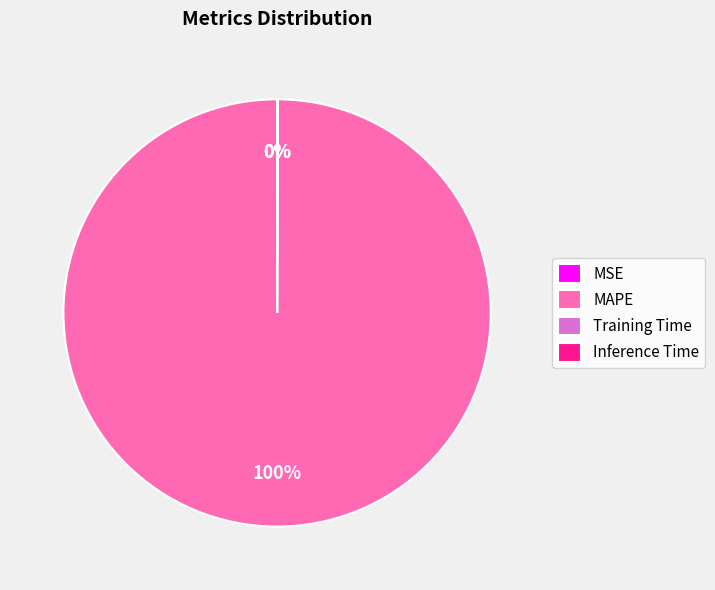

Which slice is the largest?

MAPE